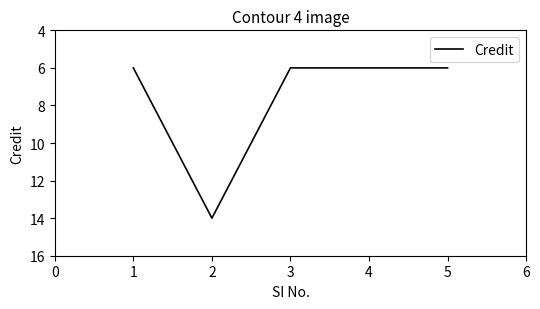

Which category has the highest value across all series?

2